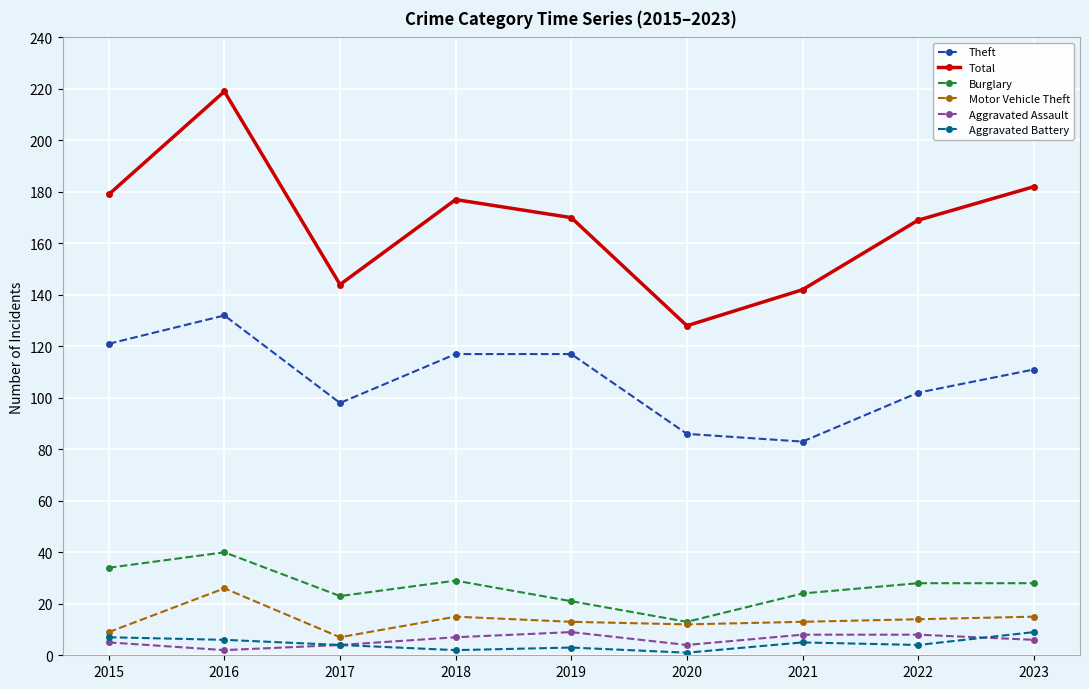

What is the value of the Motor Vehicle Theft point at the 3rd from the left?

7